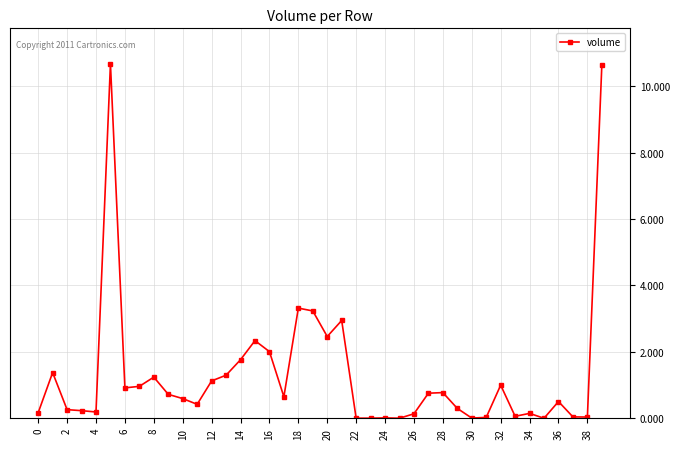

True or false: there are more than 1 points higher than both neighbors.

True